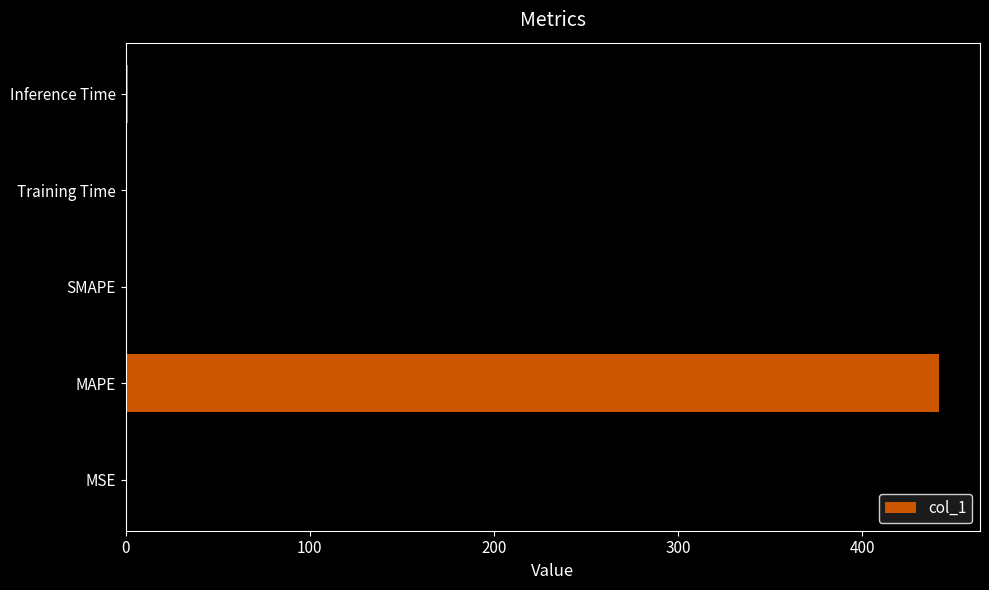

What is the change in value from MAPE to SMAPE?

-442.0